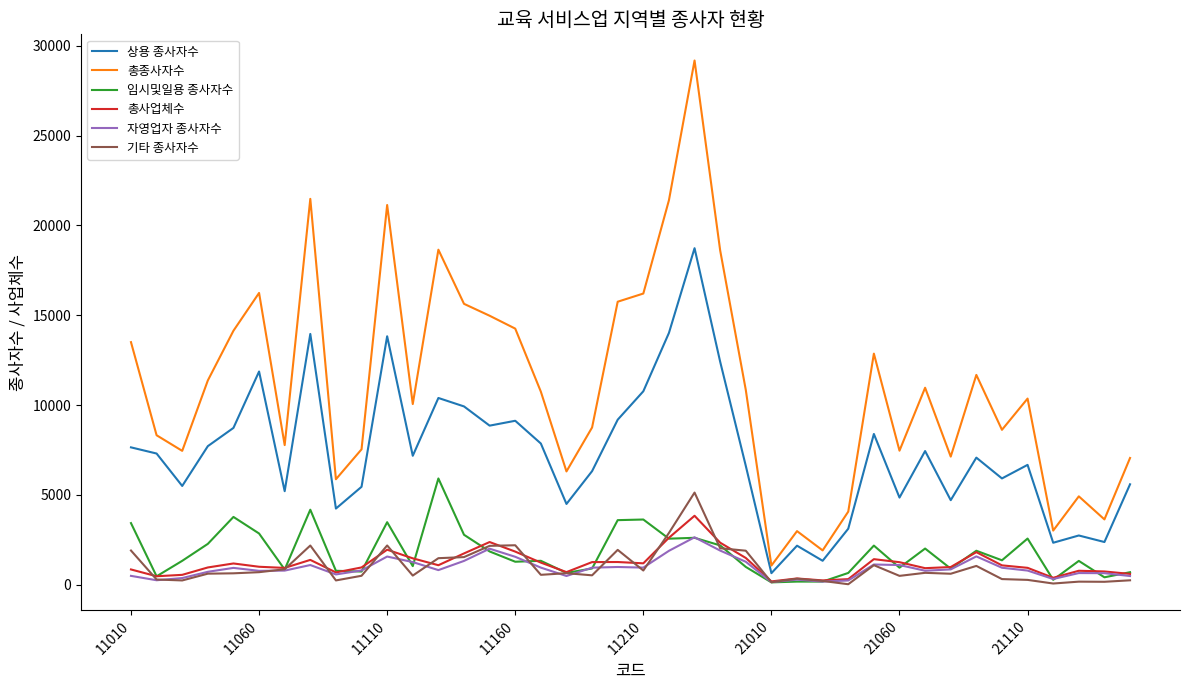

What is the maximum value for 총종사자수?

29182